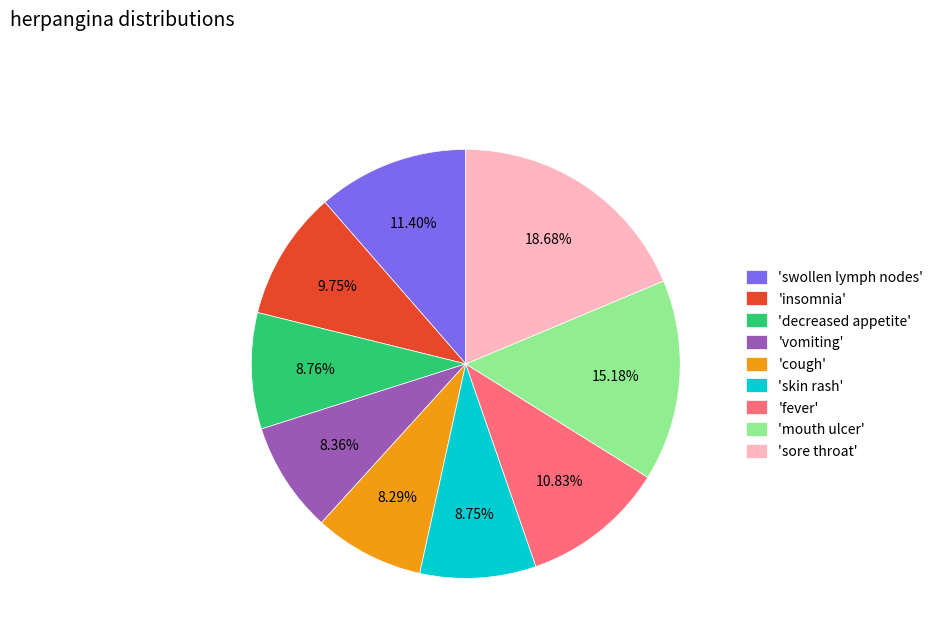

Between 'swollen lymph nodes' and 'vomiting', which is larger?

'swollen lymph nodes'